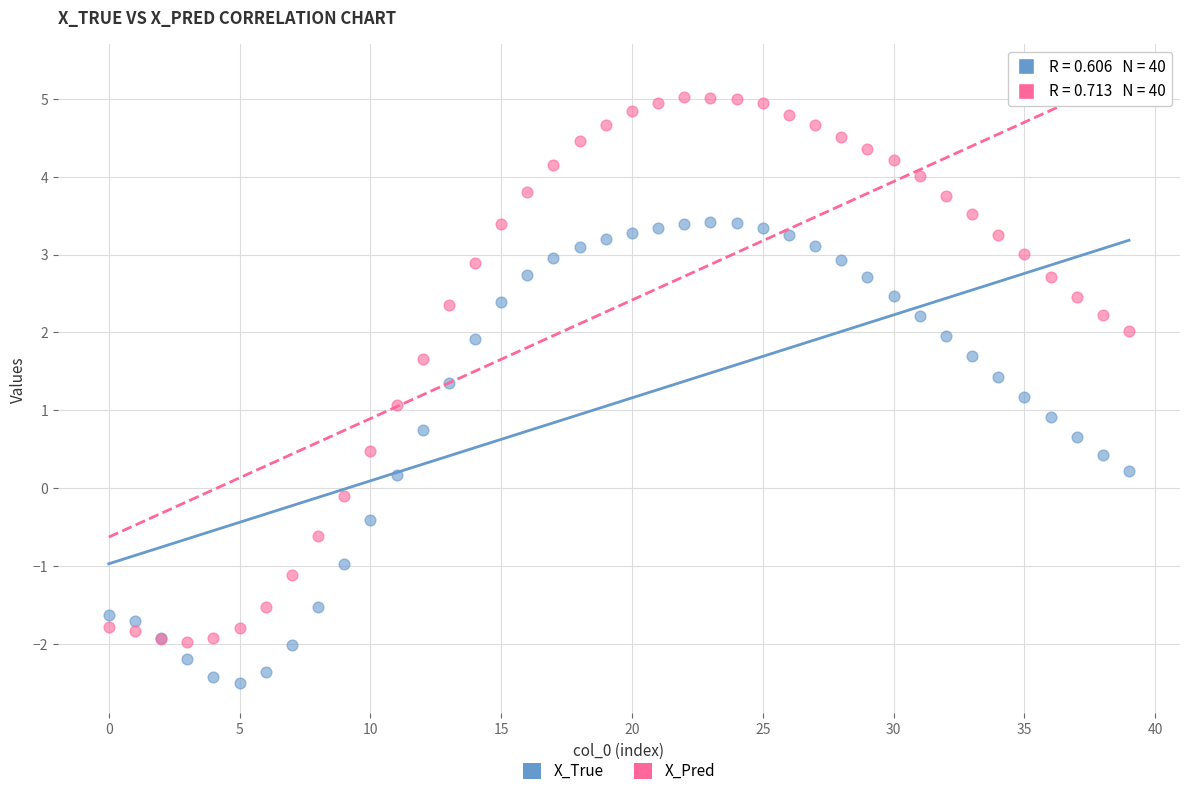

Which series contains the lowest Y value?

X_True